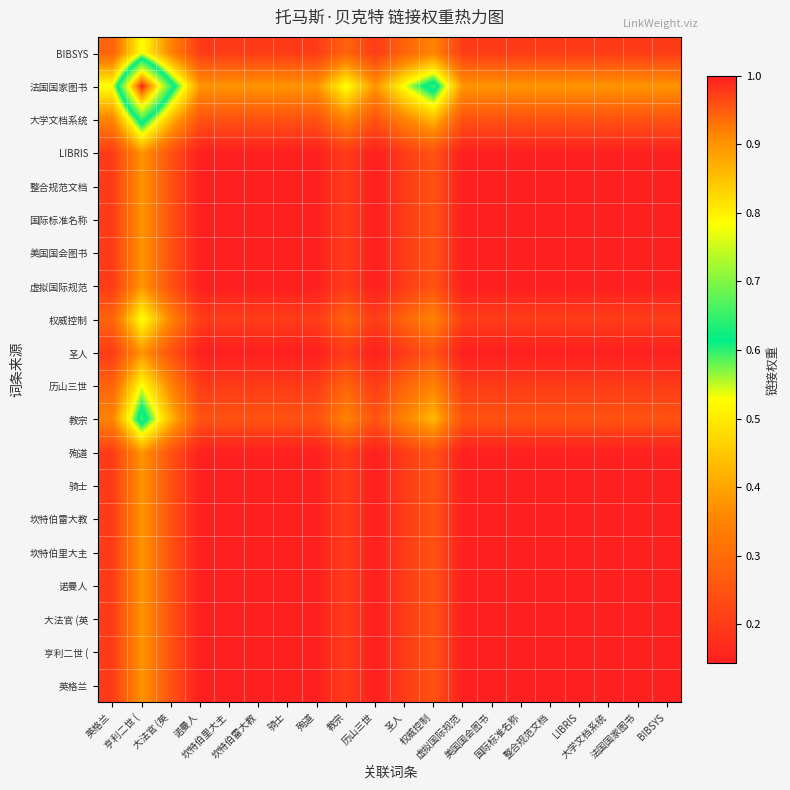

Reading left to right, extract all data points from this chart.

英格兰: 英格兰=0.2	亨利二世 (=0.4	大法官 (英=0.2	诺曼人=0.1	坎特伯里大主=0.1	坎特伯雷大教=0.1	骑士=0.1	殉道=0.1	教宗=0.2	历山三世=0.1	圣人=0.2	权威控制=0.2	虚拟国际规范=0.1	美国国会图书=0.1	国际标准名称=0.1	整合规范文档=0.1	LIBRIS=0.1	大学文档系统=0.1	法国国家图书=0.1	BIBSYS=0.1
亨利二世 (: 英格兰=0.2	亨利二世 (=0.4	大法官 (英=0.2	诺曼人=0.1	坎特伯里大主=0.1	坎特伯雷大教=0.1	骑士=0.1	殉道=0.1	教宗=0.2	历山三世=0.1	圣人=0.2	权威控制=0.2	虚拟国际规范=0.1	美国国会图书=0.1	国际标准名称=0.1	整合规范文档=0.1	LIBRIS=0.1	大学文档系统=0.1	法国国家图书=0.1	BIBSYS=0.1
大法官 (英: 英格兰=0.2	亨利二世 (=0.4	大法官 (英=0.2	诺曼人=0.1	坎特伯里大主=0.1	坎特伯雷大教=0.1	骑士=0.1	殉道=0.1	教宗=0.2	历山三世=0.1	圣人=0.2	权威控制=0.2	虚拟国际规范=0.1	美国国会图书=0.1	国际标准名称=0.1	整合规范文档=0.1	LIBRIS=0.1	大学文档系统=0.1	法国国家图书=0.1	BIBSYS=0.1
诺曼人: 英格兰=0.2	亨利二世 (=0.4	大法官 (英=0.2	诺曼人=0.1	坎特伯里大主=0.1	坎特伯雷大教=0.1	骑士=0.1	殉道=0.1	教宗=0.2	历山三世=0.1	圣人=0.2	权威控制=0.2	虚拟国际规范=0.1	美国国会图书=0.1	国际标准名称=0.1	整合规范文档=0.1	LIBRIS=0.1	大学文档系统=0.1	法国国家图书=0.1	BIBSYS=0.1
坎特伯里大主: 英格兰=0.2	亨利二世 (=0.4	大法官 (英=0.2	诺曼人=0.1	坎特伯里大主=0.1	坎特伯雷大教=0.1	骑士=0.1	殉道=0.1	教宗=0.2	历山三世=0.1	圣人=0.2	权威控制=0.2	虚拟国际规范=0.1	美国国会图书=0.1	国际标准名称=0.1	整合规范文档=0.1	LIBRIS=0.1	大学文档系统=0.1	法国国家图书=0.1	BIBSYS=0.1
坎特伯雷大教: 英格兰=0.2	亨利二世 (=0.4	大法官 (英=0.2	诺曼人=0.1	坎特伯里大主=0.1	坎特伯雷大教=0.1	骑士=0.1	殉道=0.1	教宗=0.2	历山三世=0.1	圣人=0.2	权威控制=0.2	虚拟国际规范=0.1	美国国会图书=0.1	国际标准名称=0.1	整合规范文档=0.1	LIBRIS=0.1	大学文档系统=0.1	法国国家图书=0.1	BIBSYS=0.1
骑士: 英格兰=0.2	亨利二世 (=0.4	大法官 (英=0.2	诺曼人=0.1	坎特伯里大主=0.1	坎特伯雷大教=0.1	骑士=0.1	殉道=0.1	教宗=0.2	历山三世=0.1	圣人=0.2	权威控制=0.2	虚拟国际规范=0.1	美国国会图书=0.1	国际标准名称=0.1	整合规范文档=0.1	LIBRIS=0.1	大学文档系统=0.1	法国国家图书=0.1	BIBSYS=0.1
殉道: 英格兰=0.2	亨利二世 (=0.4	大法官 (英=0.2	诺曼人=0.1	坎特伯里大主=0.1	坎特伯雷大教=0.1	骑士=0.1	殉道=0.1	教宗=0.2	历山三世=0.1	圣人=0.2	权威控制=0.2	虚拟国际规范=0.1	美国国会图书=0.1	国际标准名称=0.1	整合规范文档=0.1	LIBRIS=0.1	大学文档系统=0.1	法国国家图书=0.1	BIBSYS=0.1
教宗: 英格兰=0.3	亨利二世 (=0.7	大法官 (英=0.4	诺曼人=0.2	坎特伯里大主=0.2	坎特伯雷大教=0.2	骑士=0.2	殉道=0.2	教宗=0.3	历山三世=0.2	圣人=0.3	权威控制=0.4	虚拟国际规范=0.2	美国国会图书=0.2	国际标准名称=0.2	整合规范文档=0.2	LIBRIS=0.2	大学文档系统=0.2	法国国家图书=0.2	BIBSYS=0.2
历山三世: 英格兰=0.3	亨利二世 (=0.5	大法官 (英=0.3	诺曼人=0.2	坎特伯里大主=0.2	坎特伯雷大教=0.2	骑士=0.2	殉道=0.2	教宗=0.3	历山三世=0.2	圣人=0.3	权威控制=0.3	虚拟国际规范=0.2	美国国会图书=0.2	国际标准名称=0.2	整合规范文档=0.2	LIBRIS=0.2	大学文档系统=0.2	法国国家图书=0.2	BIBSYS=0.2
圣人: 英格兰=0.2	亨利二世 (=0.4	大法官 (英=0.2	诺曼人=0.1	坎特伯里大主=0.1	坎特伯雷大教=0.1	骑士=0.1	殉道=0.1	教宗=0.2	历山三世=0.1	圣人=0.2	权威控制=0.2	虚拟国际规范=0.1	美国国会图书=0.1	国际标准名称=0.1	整合规范文档=0.1	LIBRIS=0.1	大学文档系统=0.1	法国国家图书=0.1	BIBSYS=0.1
权威控制: 英格兰=0.3	亨利二世 (=0.5	大法官 (英=0.3	诺曼人=0.2	坎特伯里大主=0.2	坎特伯雷大教=0.2	骑士=0.2	殉道=0.2	教宗=0.3	历山三世=0.2	圣人=0.3	权威控制=0.3	虚拟国际规范=0.2	美国国会图书=0.2	国际标准名称=0.2	整合规范文档=0.2	LIBRIS=0.2	大学文档系统=0.2	法国国家图书=0.2	BIBSYS=0.2
虚拟国际规范: 英格兰=0.2	亨利二世 (=0.4	大法官 (英=0.2	诺曼人=0.1	坎特伯里大主=0.1	坎特伯雷大教=0.1	骑士=0.1	殉道=0.1	教宗=0.2	历山三世=0.1	圣人=0.2	权威控制=0.2	虚拟国际规范=0.1	美国国会图书=0.1	国际标准名称=0.1	整合规范文档=0.1	LIBRIS=0.1	大学文档系统=0.1	法国国家图书=0.1	BIBSYS=0.1
美国国会图书: 英格兰=0.2	亨利二世 (=0.4	大法官 (英=0.2	诺曼人=0.1	坎特伯里大主=0.1	坎特伯雷大教=0.1	骑士=0.1	殉道=0.1	教宗=0.2	历山三世=0.1	圣人=0.2	权威控制=0.2	虚拟国际规范=0.1	美国国会图书=0.1	国际标准名称=0.1	整合规范文档=0.1	LIBRIS=0.1	大学文档系统=0.1	法国国家图书=0.1	BIBSYS=0.1
国际标准名称: 英格兰=0.2	亨利二世 (=0.4	大法官 (英=0.2	诺曼人=0.1	坎特伯里大主=0.1	坎特伯雷大教=0.1	骑士=0.1	殉道=0.1	教宗=0.2	历山三世=0.1	圣人=0.2	权威控制=0.2	虚拟国际规范=0.1	美国国会图书=0.1	国际标准名称=0.1	整合规范文档=0.1	LIBRIS=0.1	大学文档系统=0.1	法国国家图书=0.1	BIBSYS=0.1
整合规范文档: 英格兰=0.2	亨利二世 (=0.4	大法官 (英=0.2	诺曼人=0.1	坎特伯里大主=0.1	坎特伯雷大教=0.1	骑士=0.1	殉道=0.1	教宗=0.2	历山三世=0.1	圣人=0.2	权威控制=0.2	虚拟国际规范=0.1	美国国会图书=0.1	国际标准名称=0.1	整合规范文档=0.1	LIBRIS=0.1	大学文档系统=0.1	法国国家图书=0.1	BIBSYS=0.1
LIBRIS: 英格兰=0.2	亨利二世 (=0.4	大法官 (英=0.2	诺曼人=0.1	坎特伯里大主=0.1	坎特伯雷大教=0.1	骑士=0.1	殉道=0.1	教宗=0.2	历山三世=0.1	圣人=0.2	权威控制=0.2	虚拟国际规范=0.1	美国国会图书=0.1	国际标准名称=0.1	整合规范文档=0.1	LIBRIS=0.1	大学文档系统=0.1	法国国家图书=0.1	BIBSYS=0.1
大学文档系统: 英格兰=0.3	亨利二世 (=0.7	大法官 (英=0.4	诺曼人=0.2	坎特伯里大主=0.2	坎特伯雷大教=0.2	骑士=0.2	殉道=0.2	教宗=0.3	历山三世=0.2	圣人=0.3	权威控制=0.4	虚拟国际规范=0.2	美国国会图书=0.2	国际标准名称=0.2	整合规范文档=0.2	LIBRIS=0.2	大学文档系统=0.2	法国国家图书=0.2	BIBSYS=0.2
法国国家图书: 英格兰=0.5	亨利二世 (=1.0	大法官 (英=0.7	诺曼人=0.4	坎特伯里大主=0.4	坎特伯雷大教=0.4	骑士=0.4	殉道=0.4	教宗=0.5	历山三世=0.4	圣人=0.5	权威控制=0.7	虚拟国际规范=0.4	美国国会图书=0.4	国际标准名称=0.4	整合规范文档=0.4	LIBRIS=0.4	大学文档系统=0.4	法国国家图书=0.4	BIBSYS=0.4
BIBSYS: 英格兰=0.3	亨利二世 (=0.5	大法官 (英=0.3	诺曼人=0.2	坎特伯里大主=0.2	坎特伯雷大教=0.2	骑士=0.2	殉道=0.2	教宗=0.3	历山三世=0.2	圣人=0.3	权威控制=0.3	虚拟国际规范=0.2	美国国会图书=0.2	国际标准名称=0.2	整合规范文档=0.2	LIBRIS=0.2	大学文档系统=0.2	法国国家图书=0.2	BIBSYS=0.2